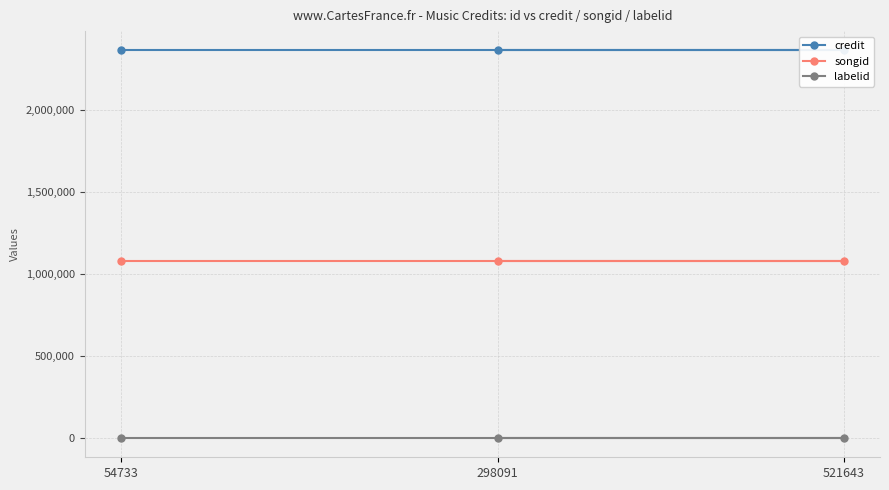

True or false: credit has a value of 2362706 at 298091.

True